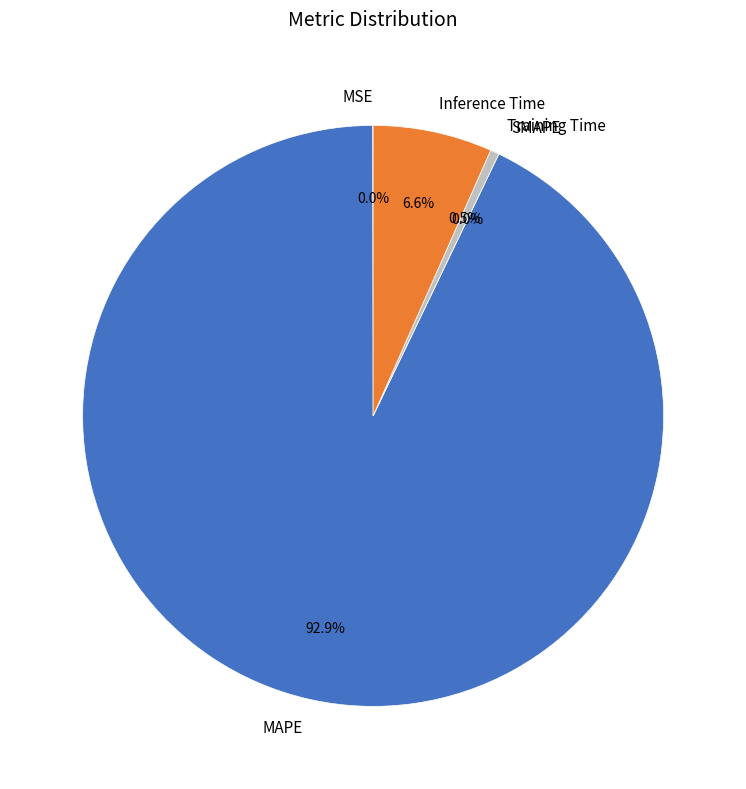

Which category has the smallest portion of the pie?

SMAPE